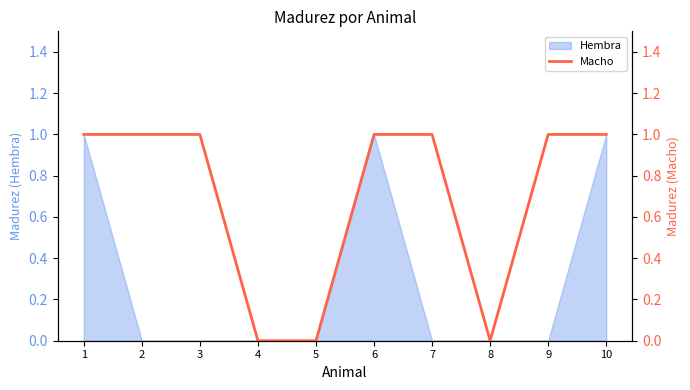

The chart shows a value of 1 at 5. True or false?

False